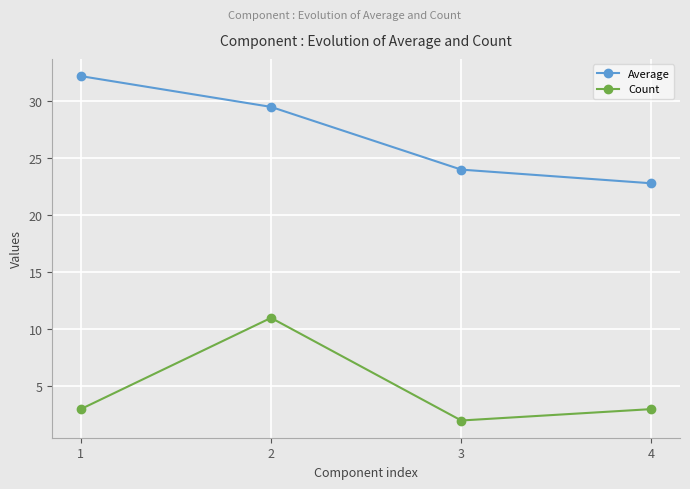

True or false: Average and Count cross at least once.

False